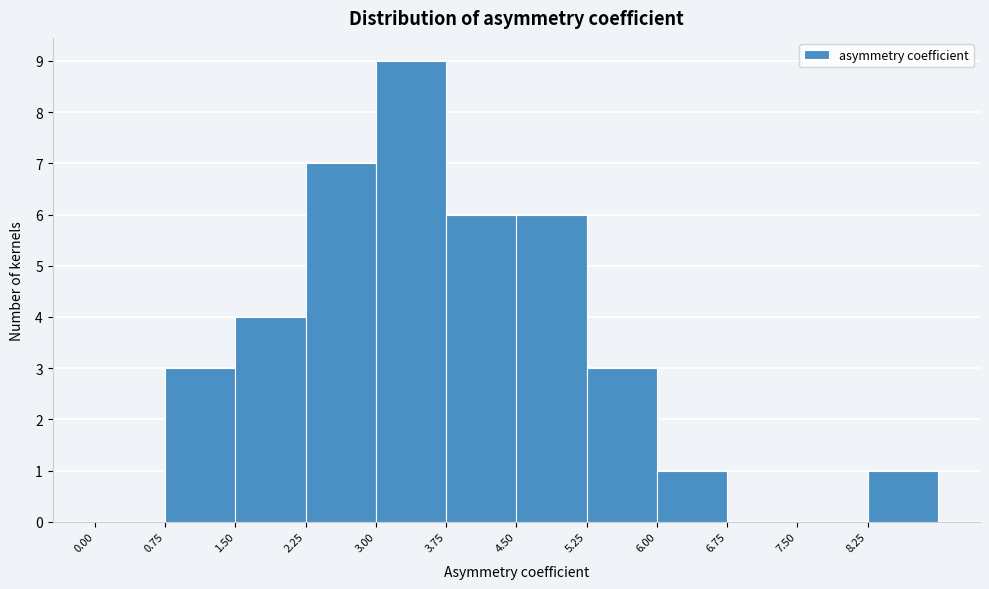

Reading left to right, transcribe this chart: for each bar, give the range it covers on the x-axis and its height. Neither the bar edges nor the heights are printed on the chart, so give them approximately, as read against the axes.

0.00 to 0.75: 0
0.75 to 1.50: 3
1.50 to 2.25: 4
2.25 to 3.00: 7
3.00 to 3.75: 9
3.75 to 4.50: 6
4.50 to 5.25: 6
5.25 to 6.00: 3
6.00 to 6.75: 1
6.75 to 7.50: 0
7.50 to 8.25: 0
8.25 to 9.00: 1